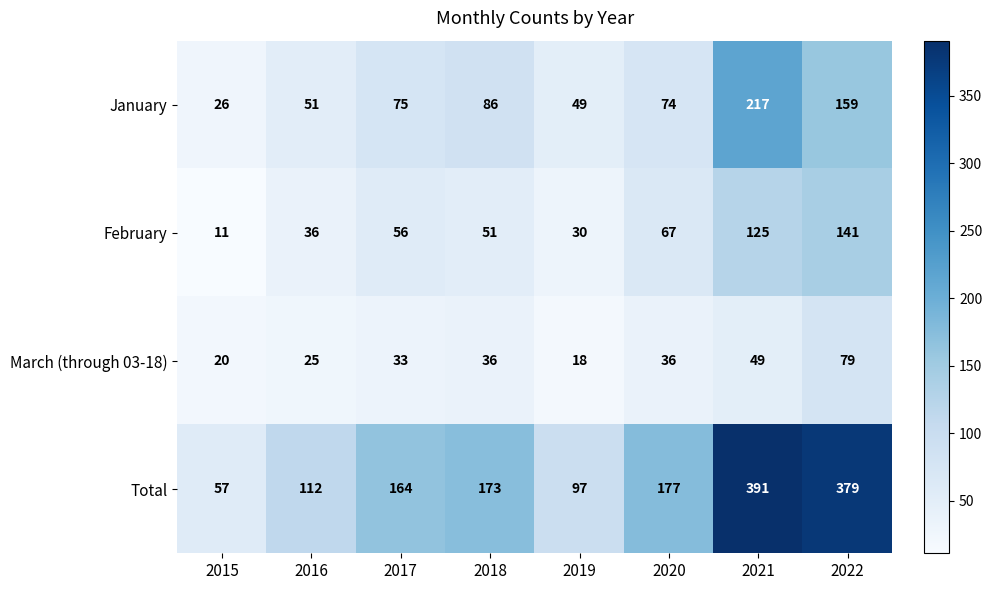

The March (through 03-18) series shows 49 at 2021. True or false?

True